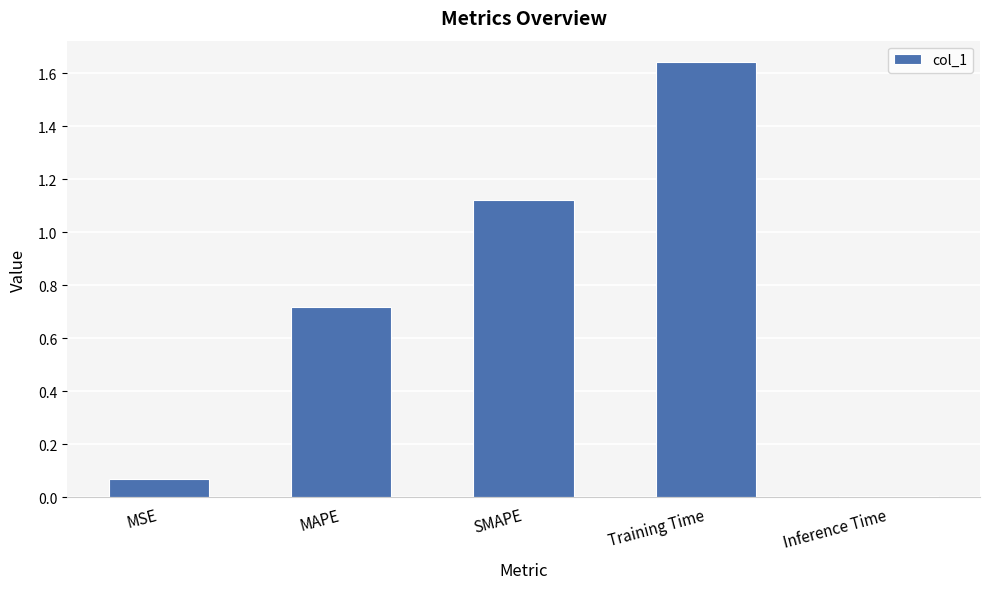

Between MAPE and SMAPE, which is larger?

SMAPE